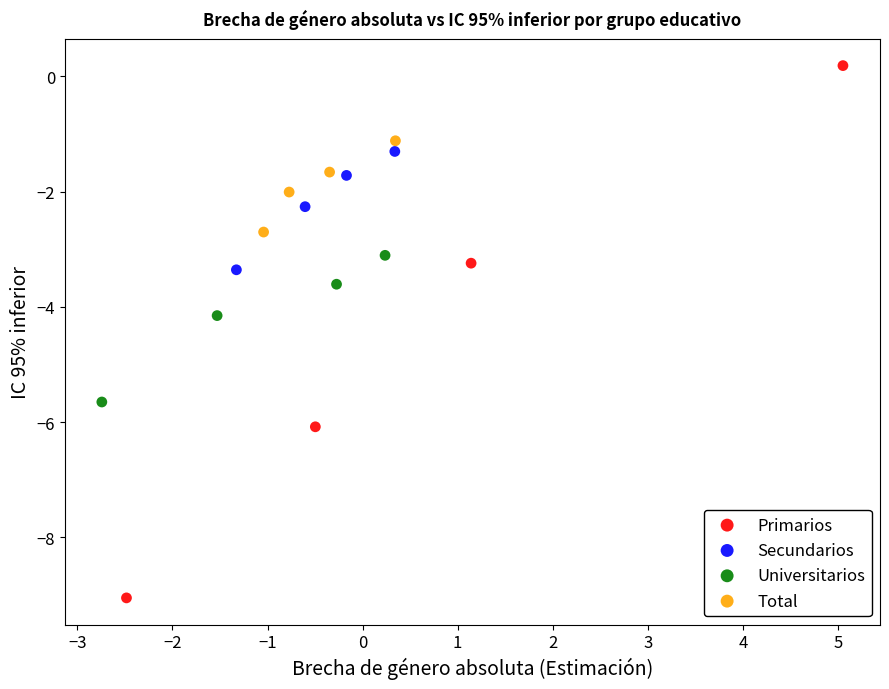

Which series contains the highest Y value?

Primarios